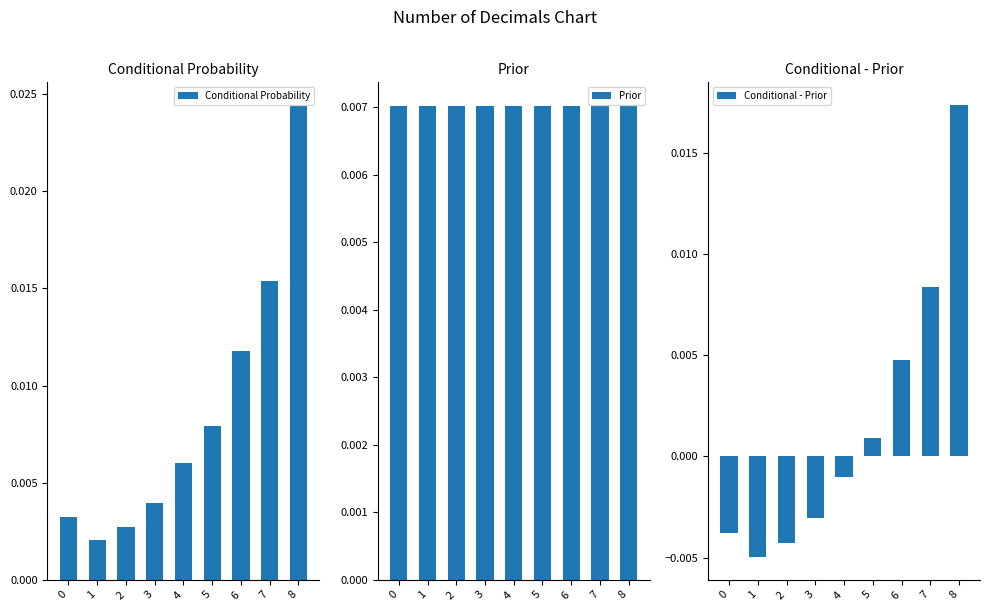

How many values in the Conditional - Prior series are below 0?

5